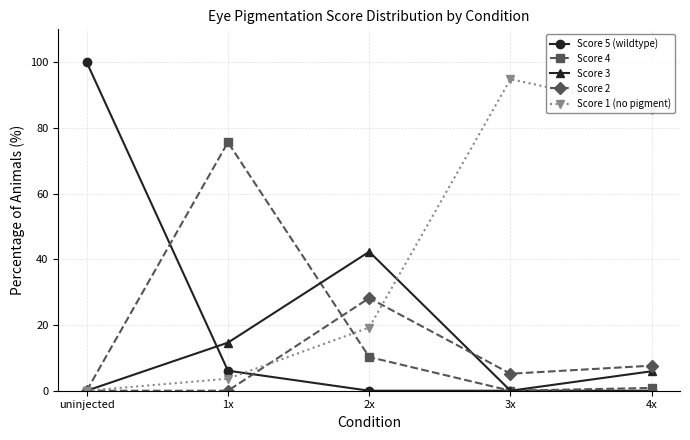

How many data points in Score 3 are above 5?

3